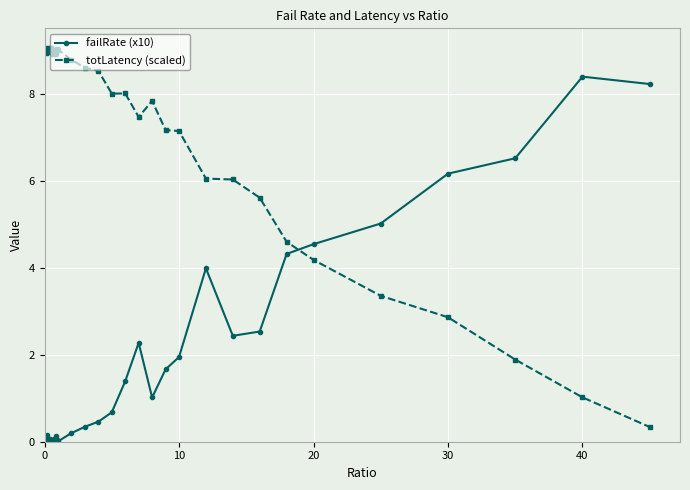

What is the highest value of the failRate (x10) series?

8.4